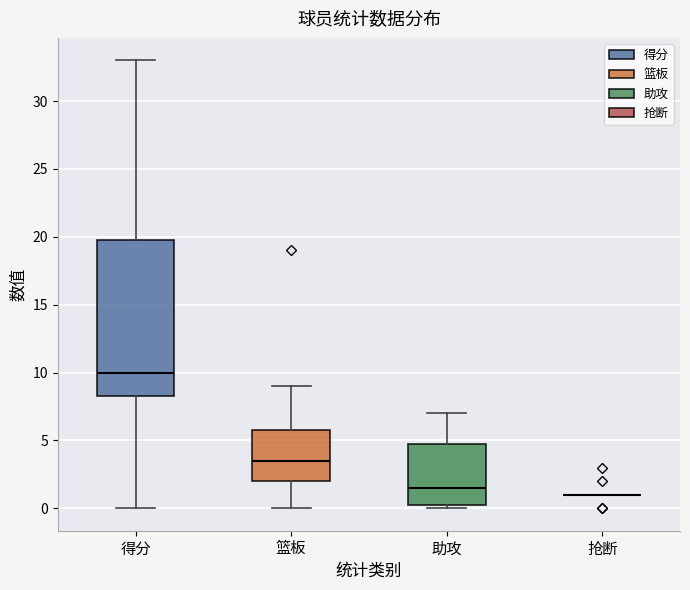

Reading left to right, transcribe this box plot: for each box, give where its median line is, the range the box spans, and where its two whiskers end, as read against the y-axis. The values are not printed on the chart, so give them approximately, as read against the axis.

得分: median 10.0, box 8.5 to 20.0, whiskers 0.0 to 33.0
篮板: median 3.5, box 2.0 to 6.0, whiskers 0.0 to 9.0
助攻: median 1.5, box 0.5 to 5.0, whiskers 0.0 to 7.0
抢断: box collapsed to a line at 1.0, whiskers 1.0 to 1.0